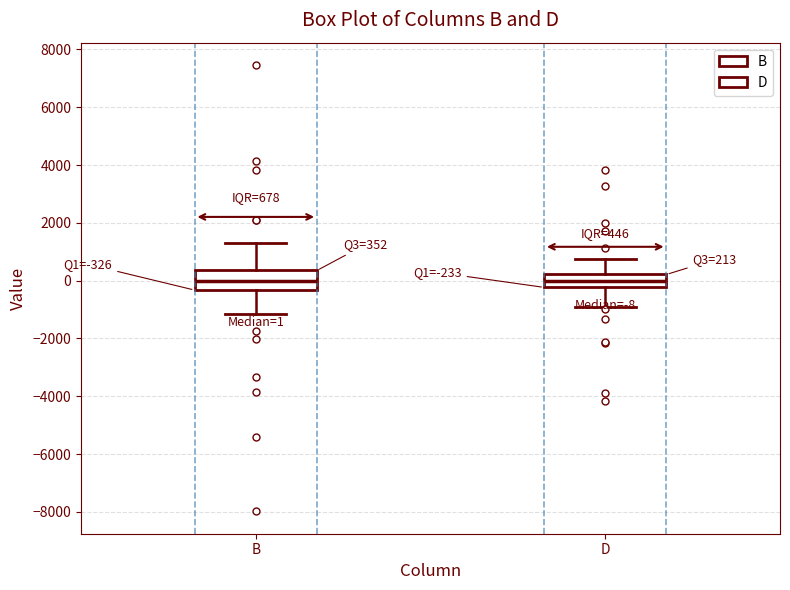

Comparing the boxes themselves (not the whiskers), which one is the tallest?

B